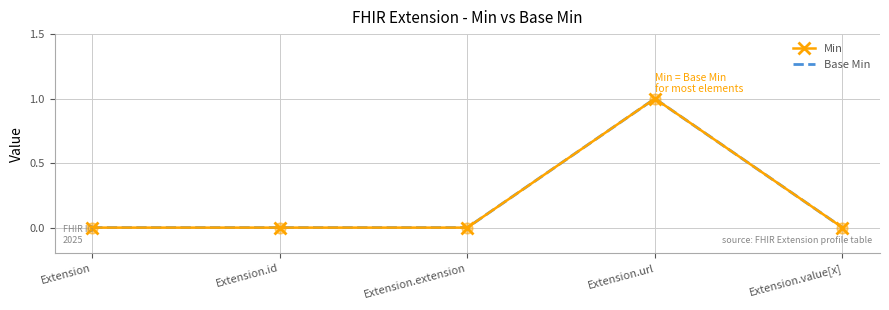

Is the value of Base Min at Extension.extension greater than the value of Min at Extension.id?

No